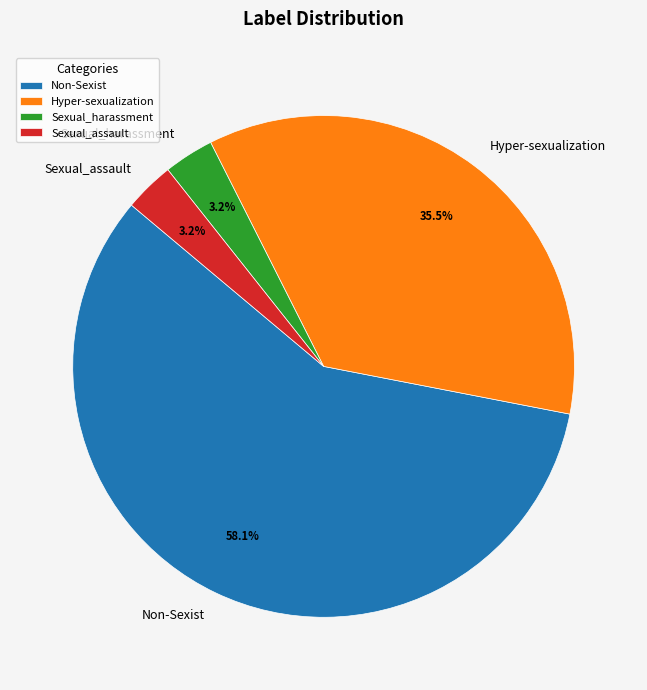

How many slices are in this pie chart?

4